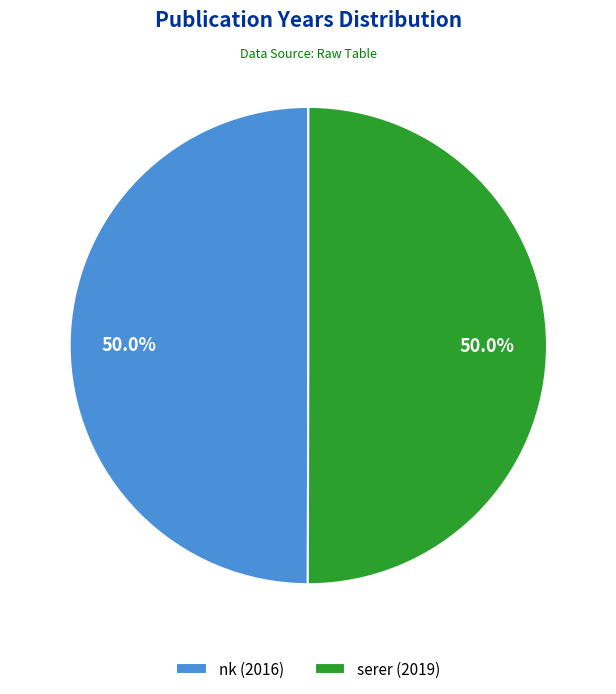

What percentage is NOT represented by nk (2016)?

50.0%